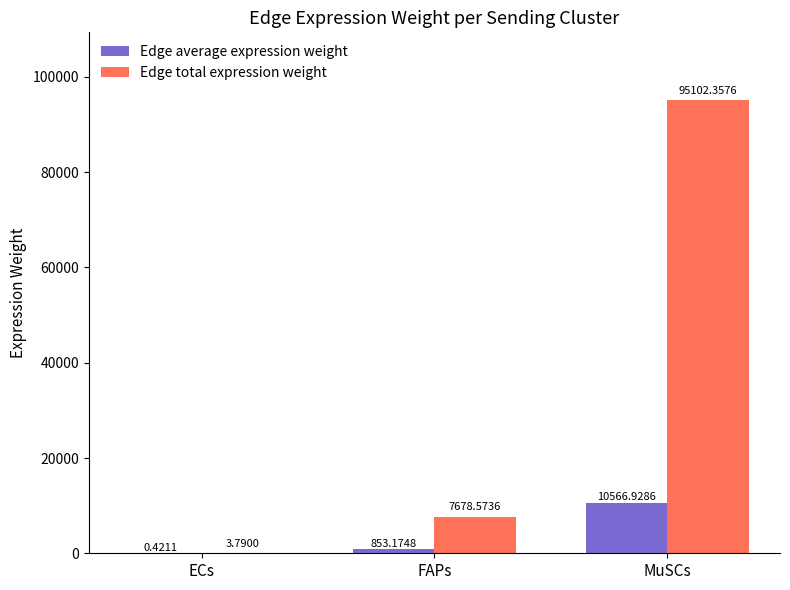

Are the bars grouped side by side (vs. stacked)?

Yes